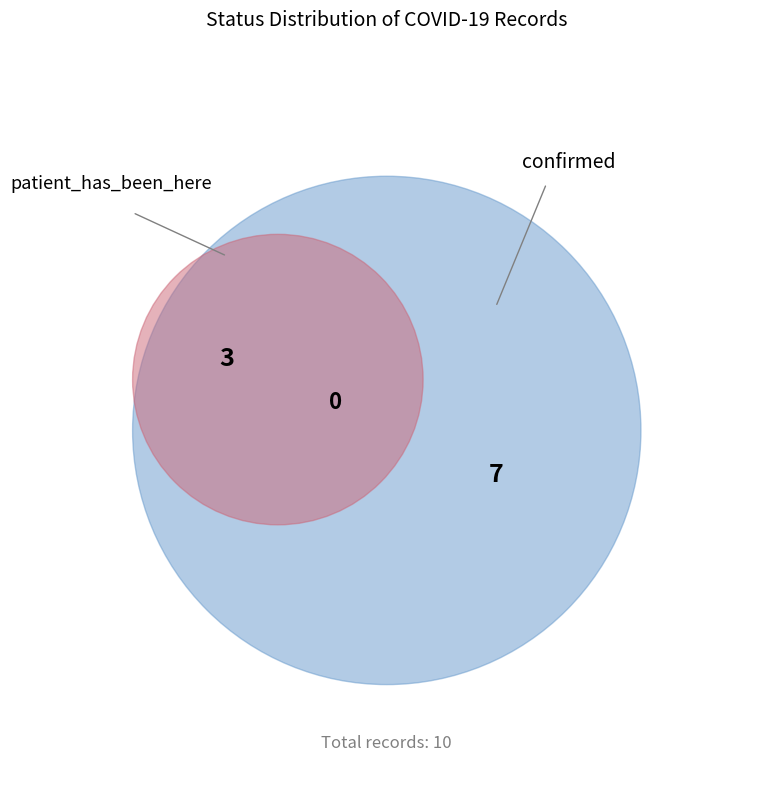

True or false: patient_has_been_here accounts for 30% of the total.

True